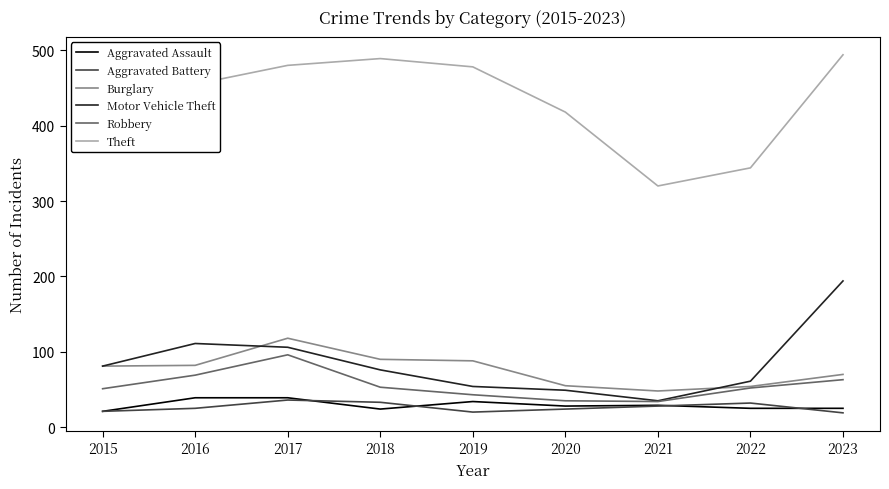

True or false: Burglary and Theft cross at least once.

False